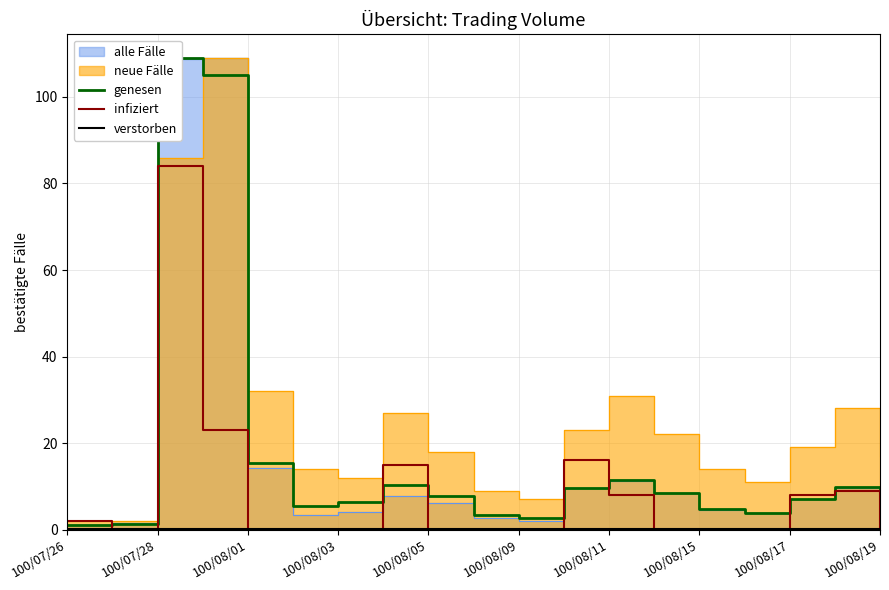

True or false: infiziert has a value of 0.0 at 100/08/09.

True